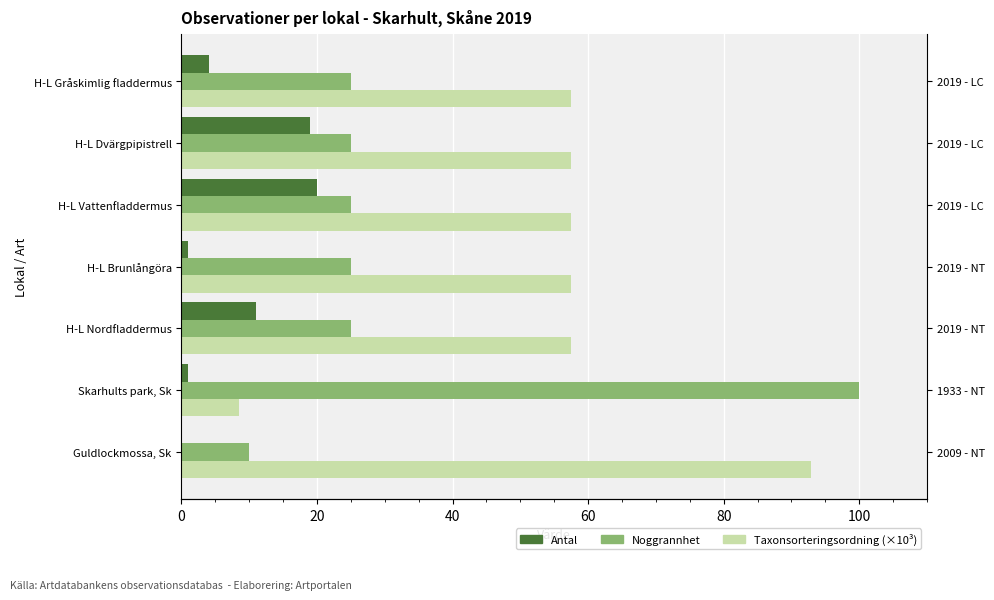

How many data points in Antal are above 4?

3